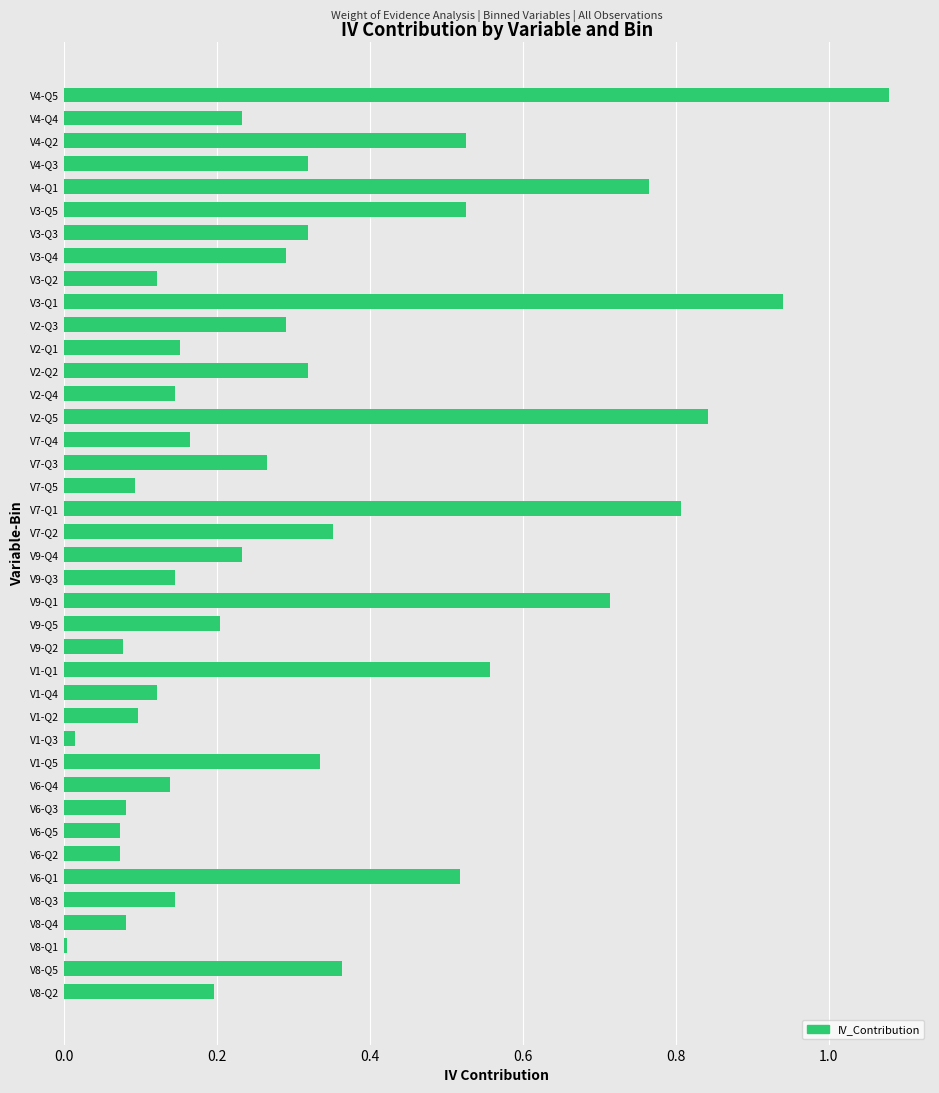

Which category has the lowest value across all series?

V8-Q1